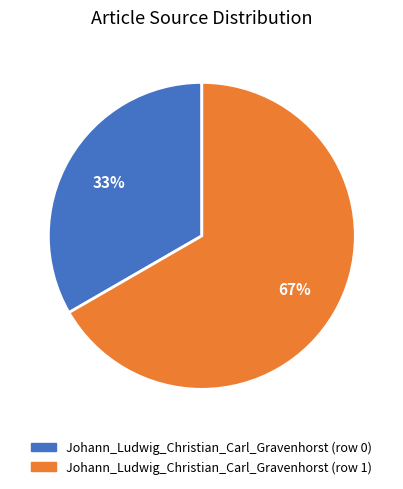

Count the number of slices in the pie.

2